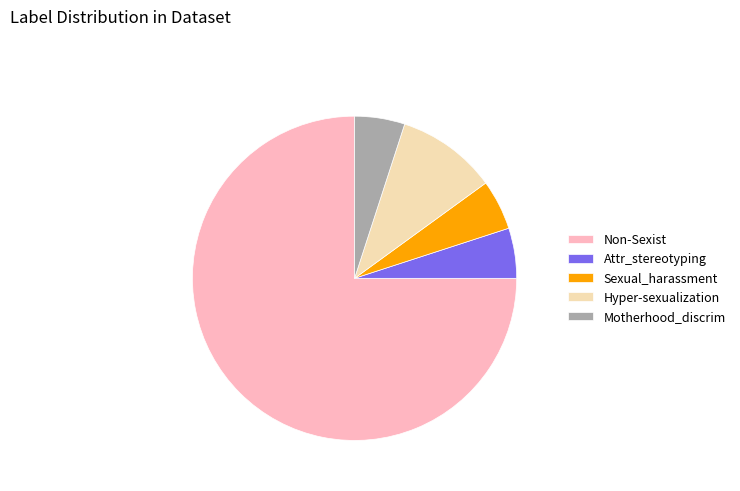

Approximately how many times larger is the value at Non-Sexist compared to Motherhood_discrim?

15.0